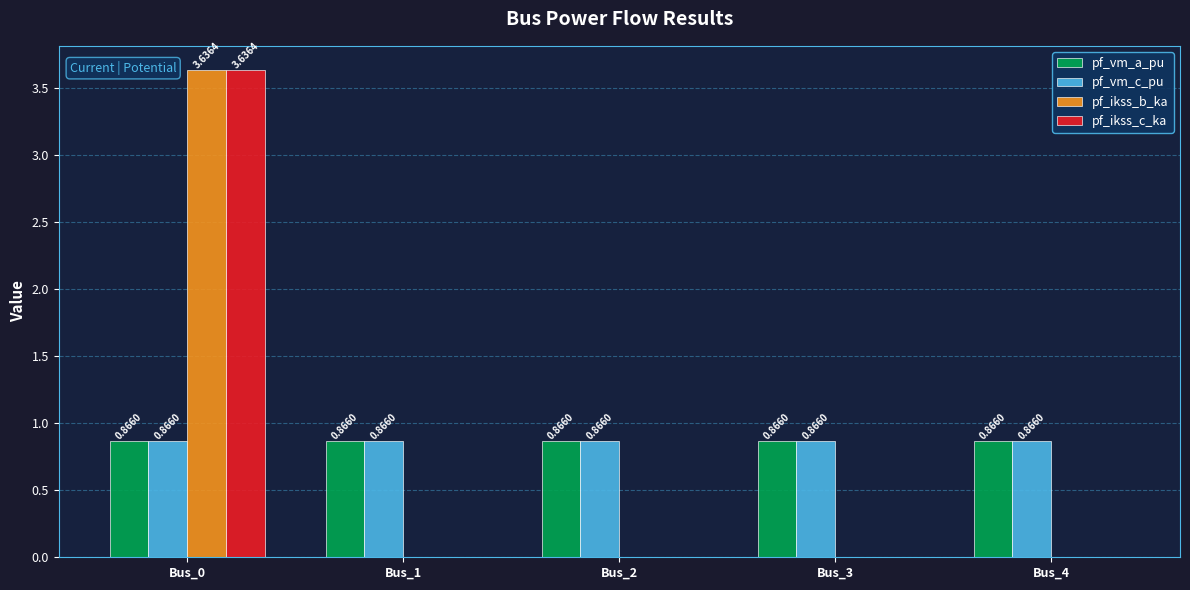

At which category is the sum across all series the highest?

Bus_0